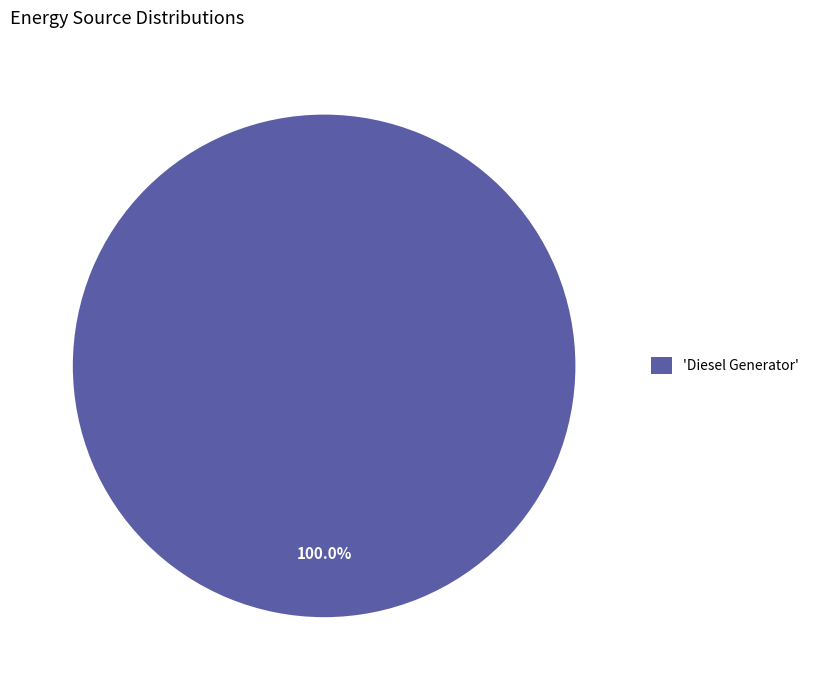

Rank the categories by value from highest to lowest.

'Diesel Generator'